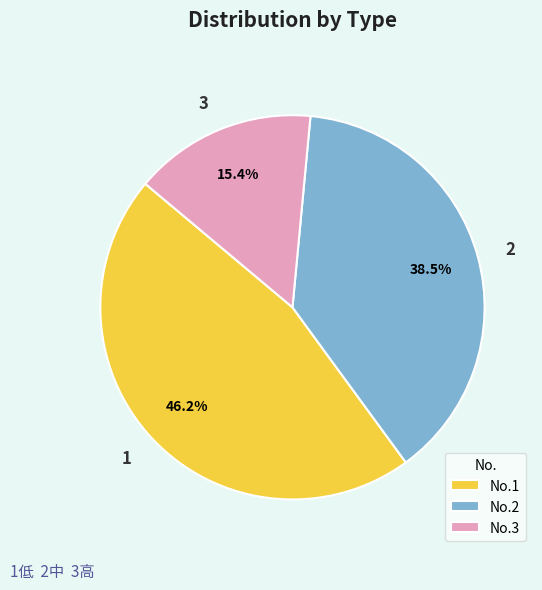

What percentage is NOT represented by 3?

84.6%